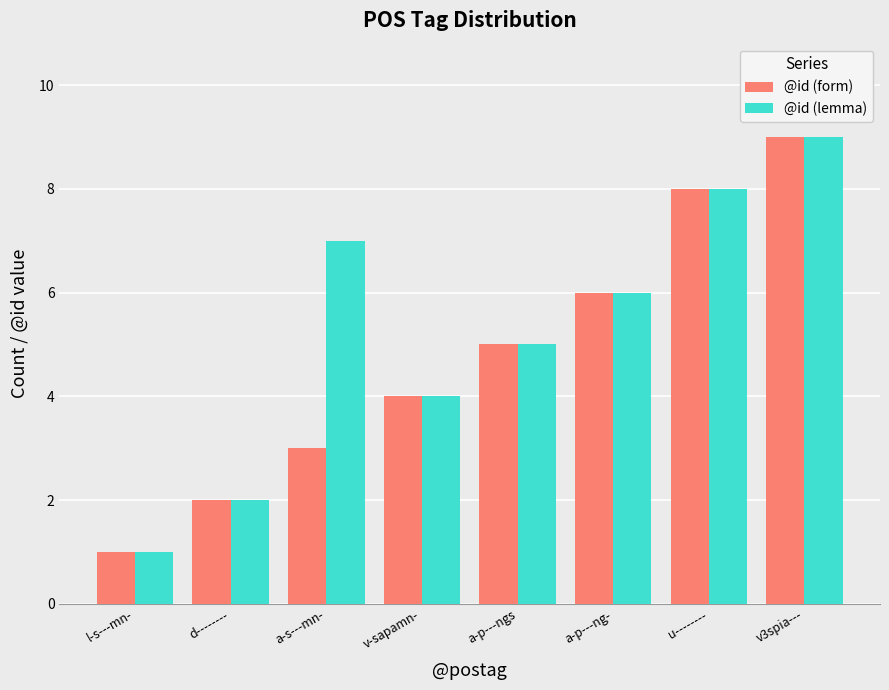

Rank the categories by @id (lemma) value from highest to lowest.

v3spia---, u--------, a-s---mn-, a-p---ng-, a-p---ngs, v-sapamn-, d--------, l-s---mn-